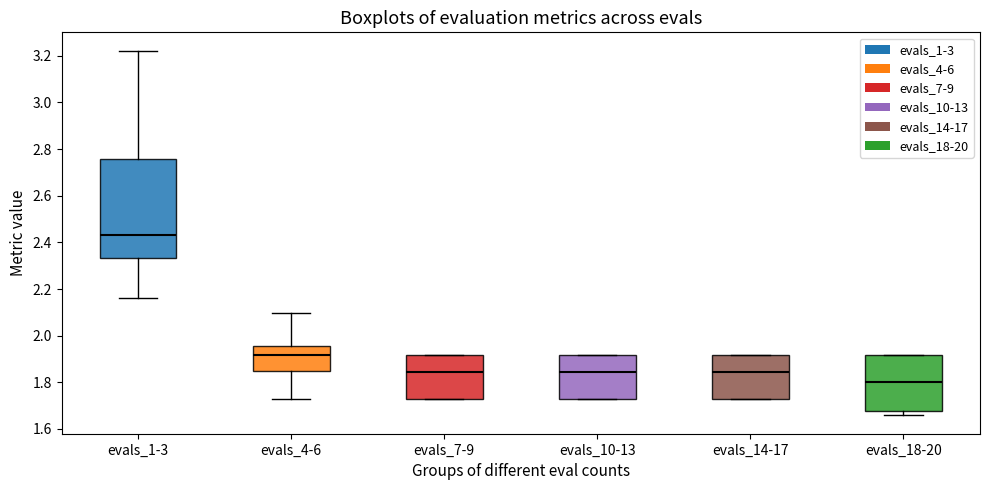

Which box is the tallest, from its lower edge to its upper edge?

evals_1-3